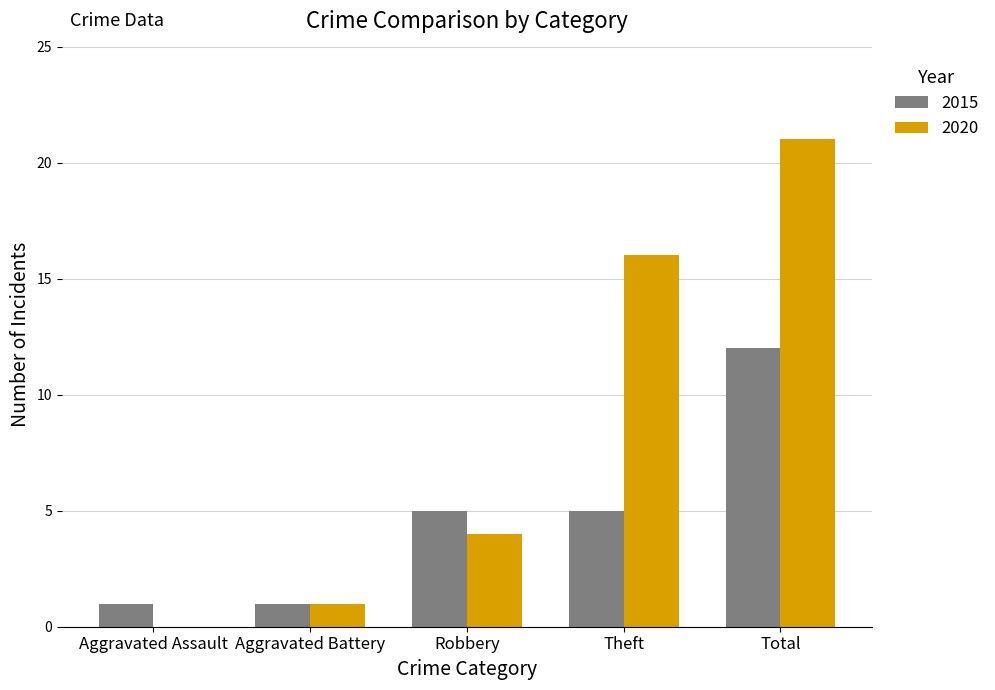

What is the total value across all series at Robbery?

9